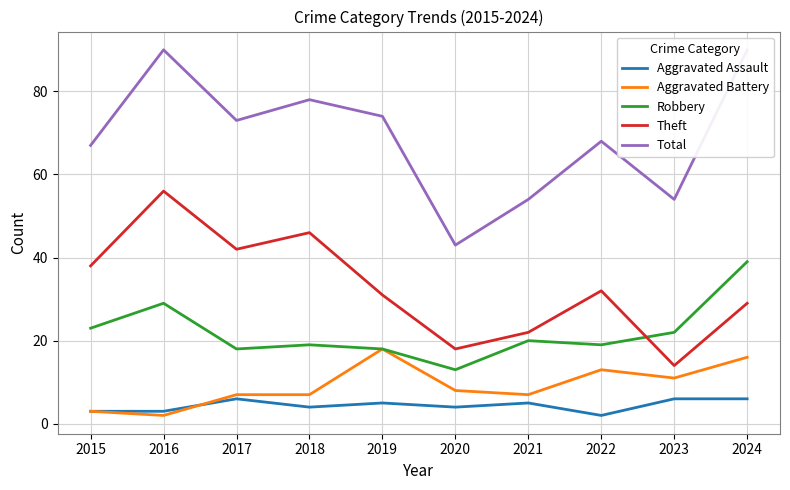

Count the number of categories in the chart.

10